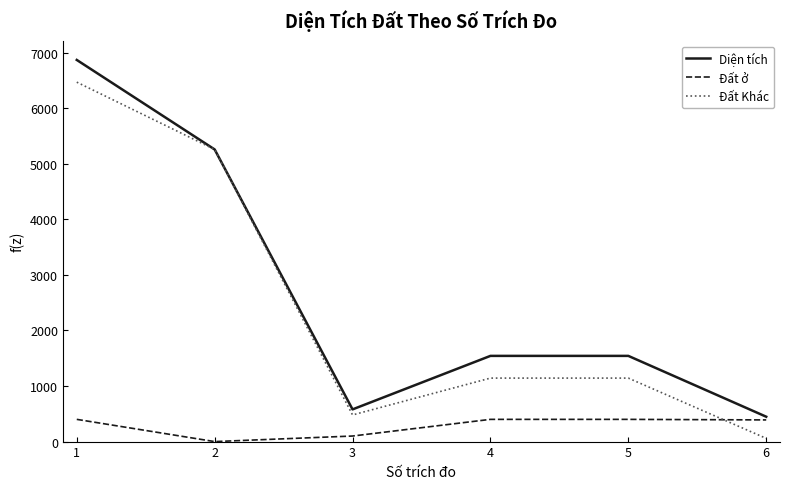

The value of Diện tích at 3 is 579.6. True or false?

True